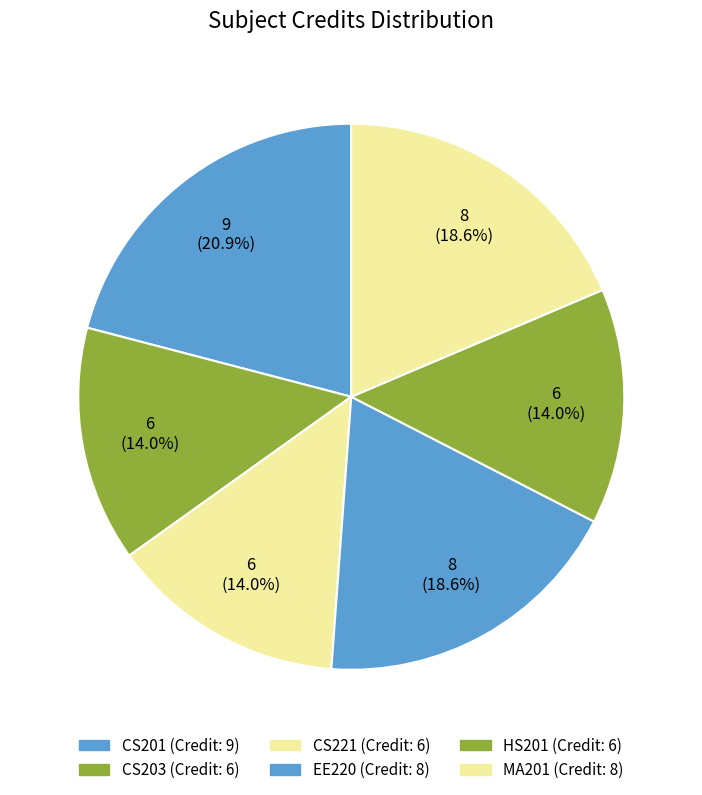

How many slices are in this pie chart?

6